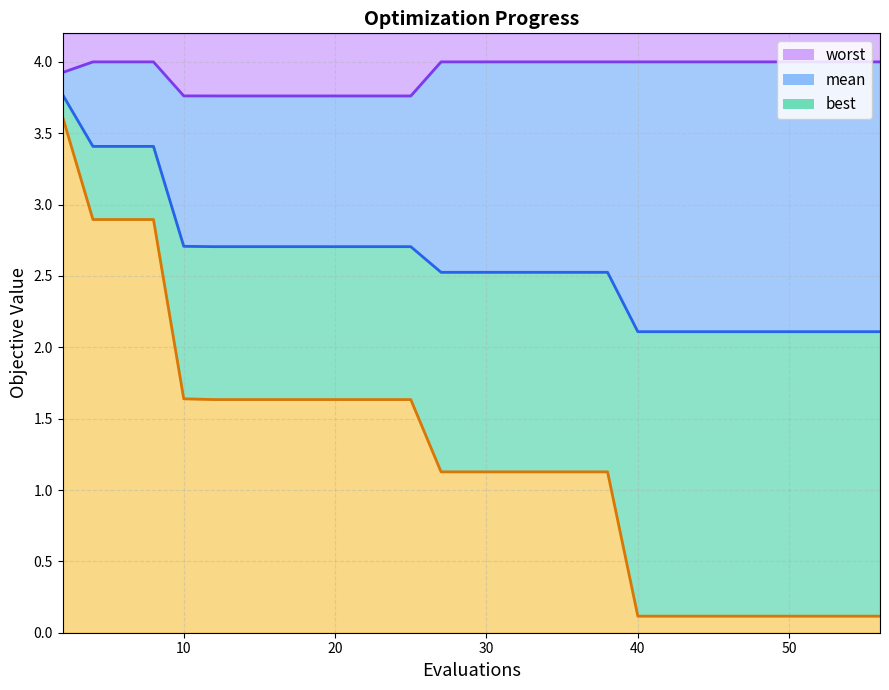

True or false: worst and best cross at least once.

False